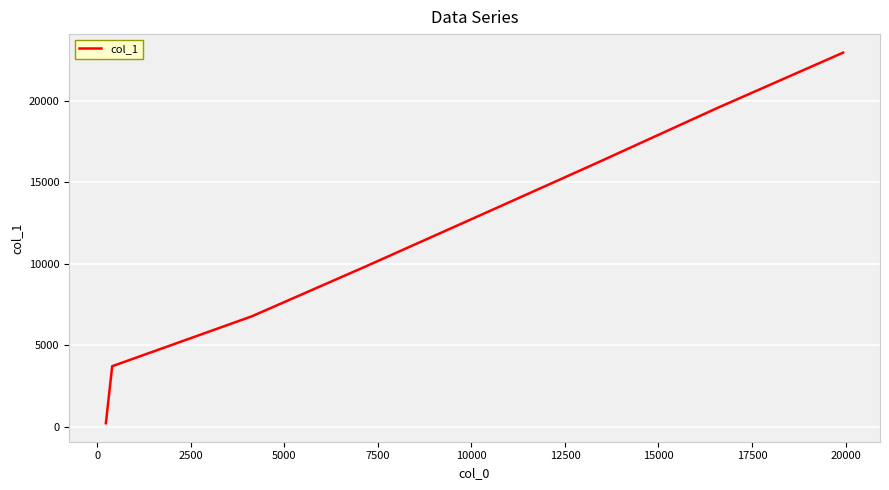

What is the greatest value displayed?

22936.9